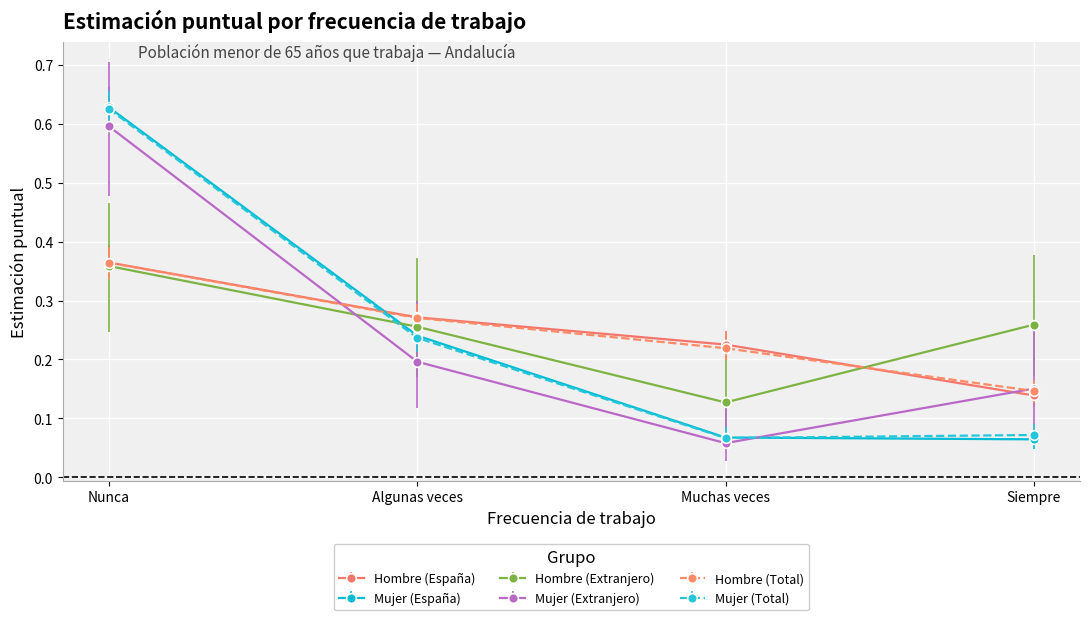

Which category has the highest value across all series?

Nunca